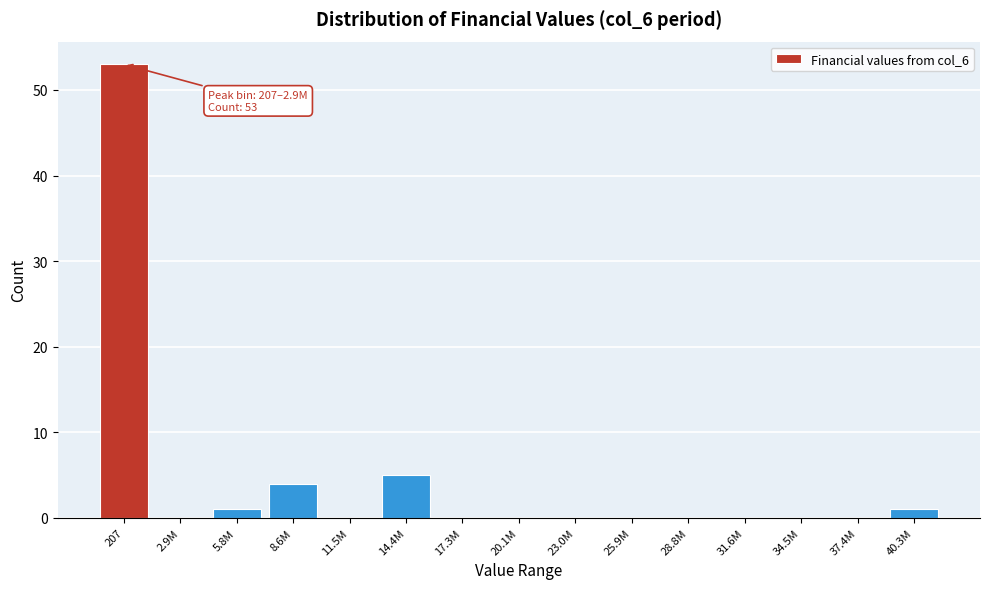

Reading left to right, extract all data points from this chart.

207=53	2.9M=0	5.8M=1	8.6M=4	11.5M=0	14.4M=5	17.3M=0	20.1M=0	23.0M=0	25.9M=0	28.8M=0	31.6M=0	34.5M=0	37.4M=0	40.3M=1